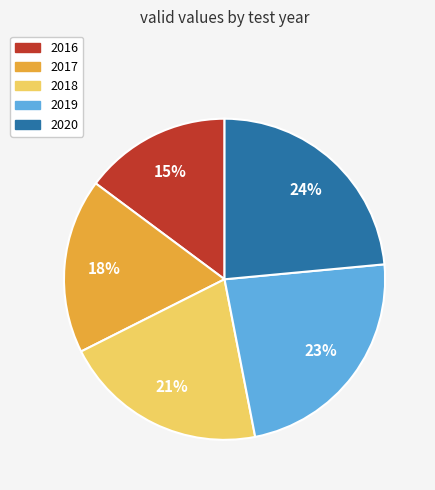

To the nearest percent, what percentage of the pie is 2020?

24%